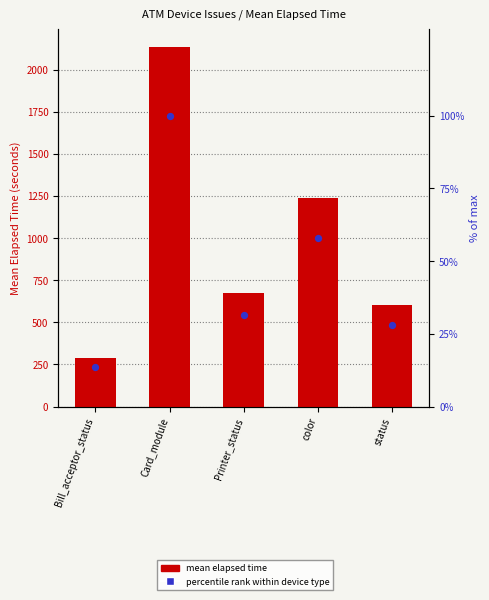

Which series has the widest spread of Y values?

mean elapsed time